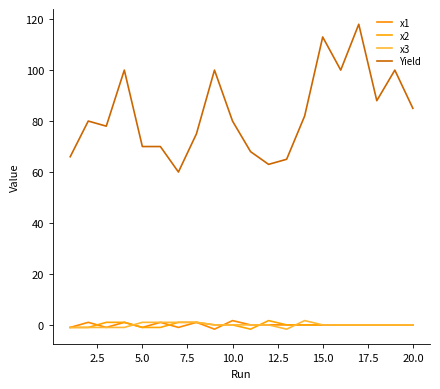

How many distinct data groups are displayed?

4